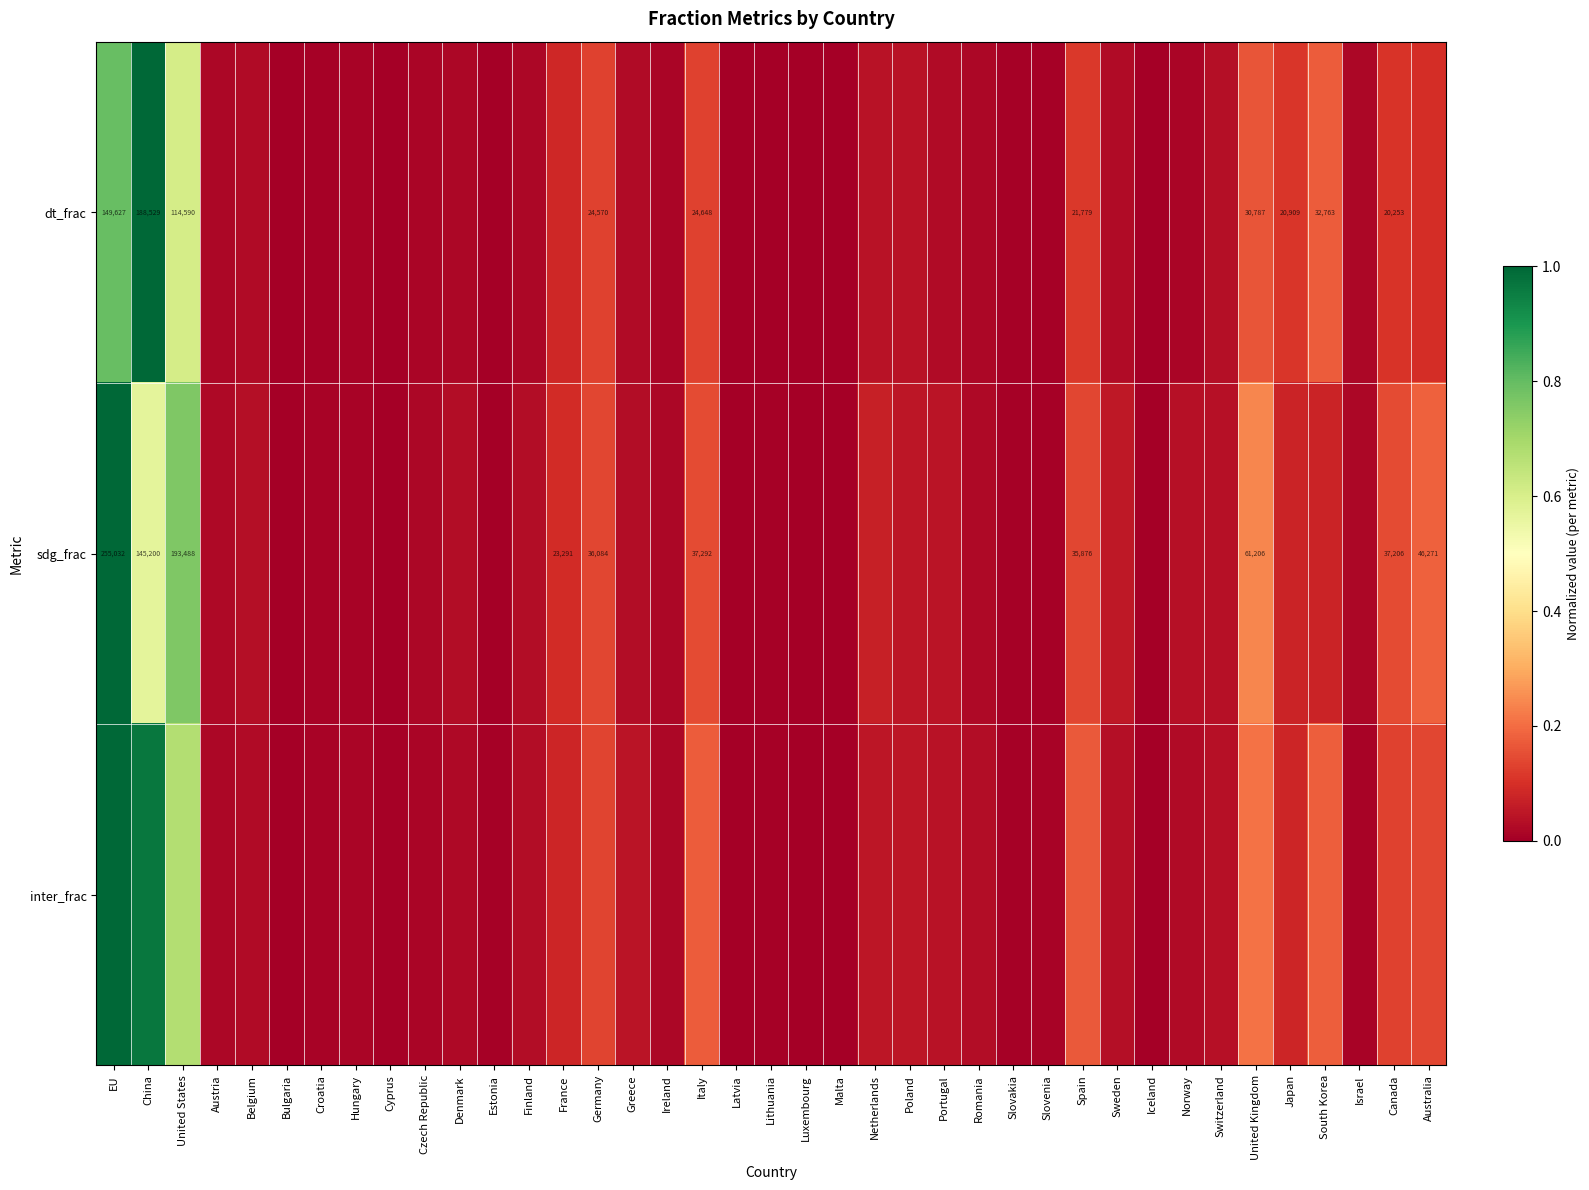

List the series in order of their peak value, lowest first.

dt_frac, sdg_frac, inter_frac